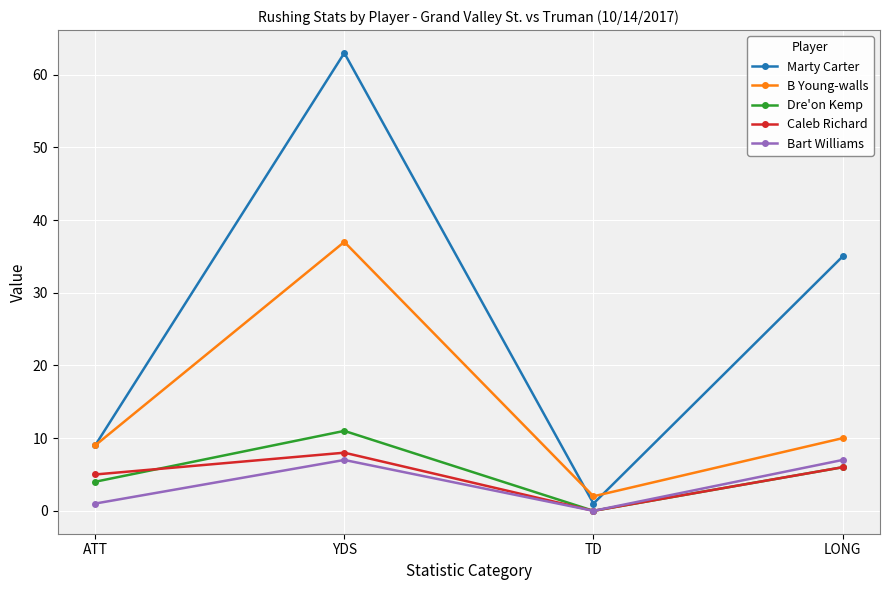

True or false: Dre'on Kemp and B Young-walls intersect in this chart.

False